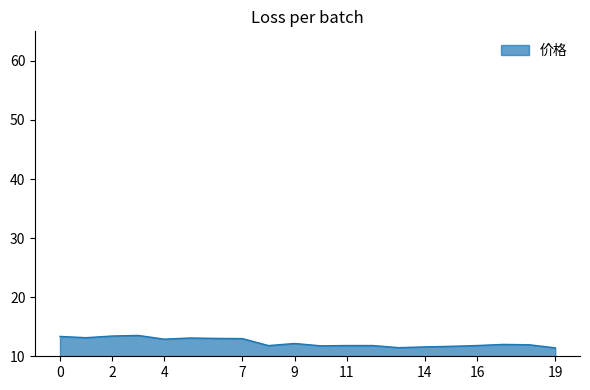

What is the difference between the second highest and minimum values?

2.0